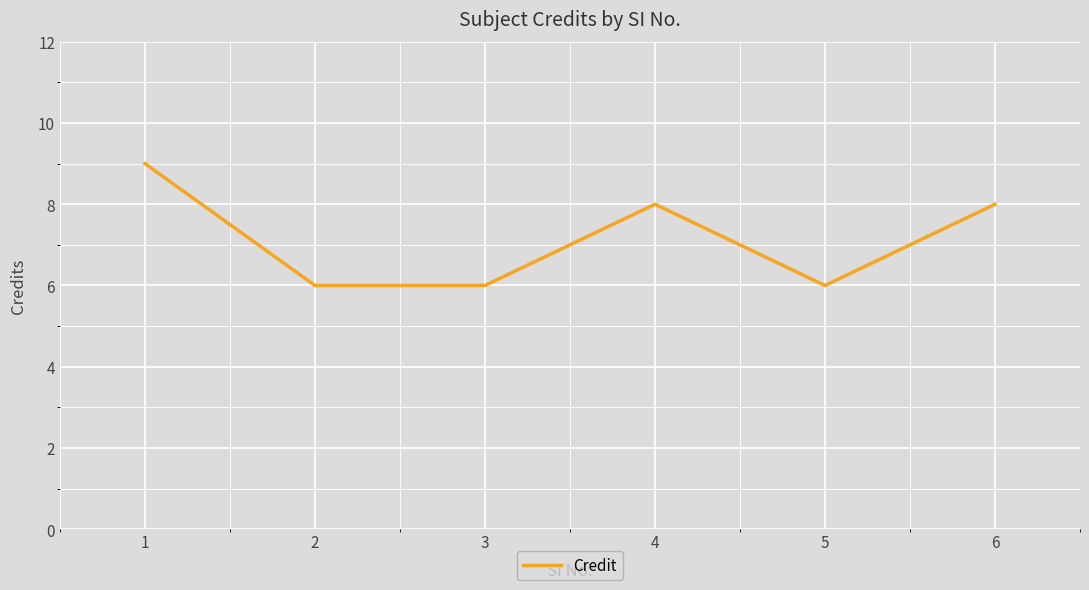

At which label does the data first exceed 8?

1